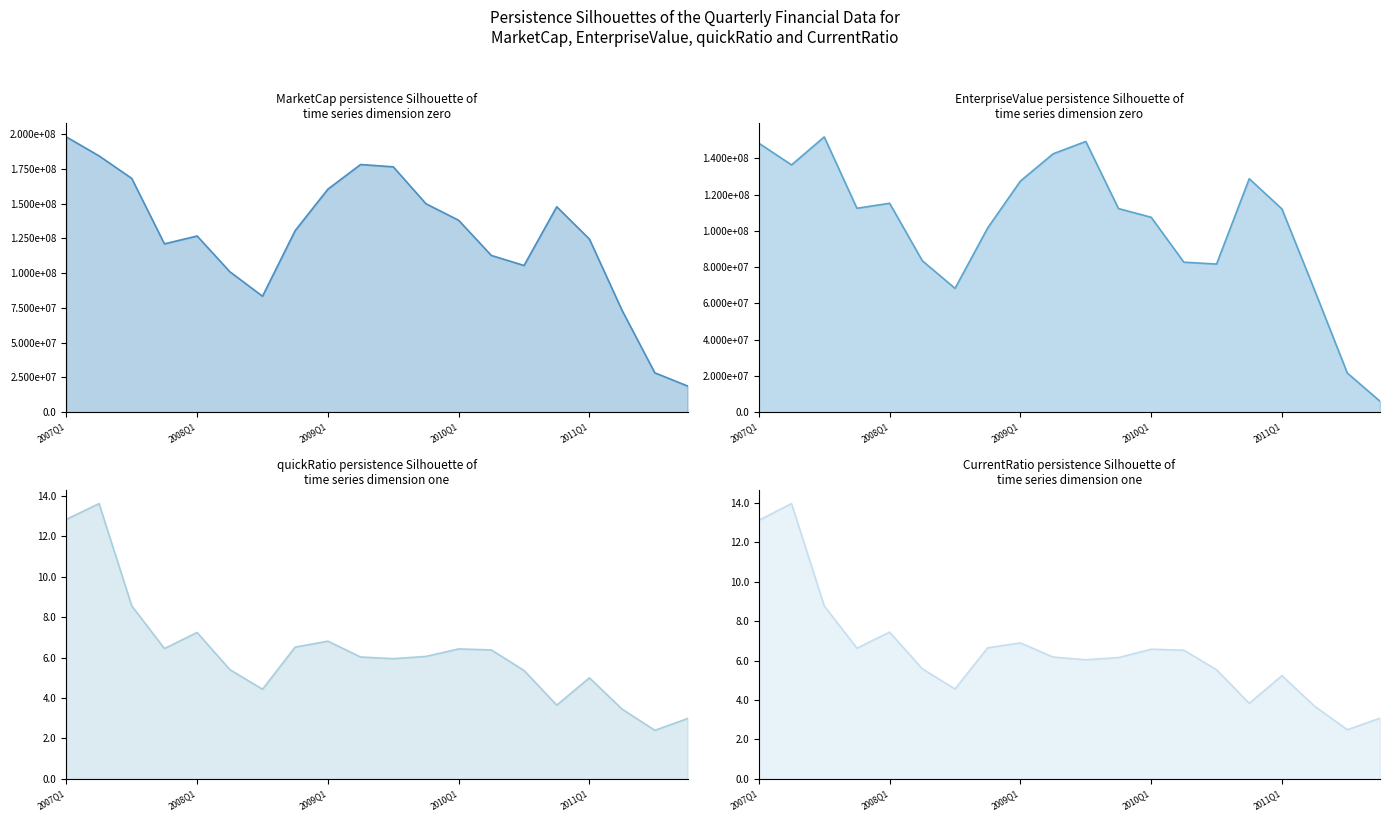

True or false: CurrentRatio and quickRatio cross at least once.

False